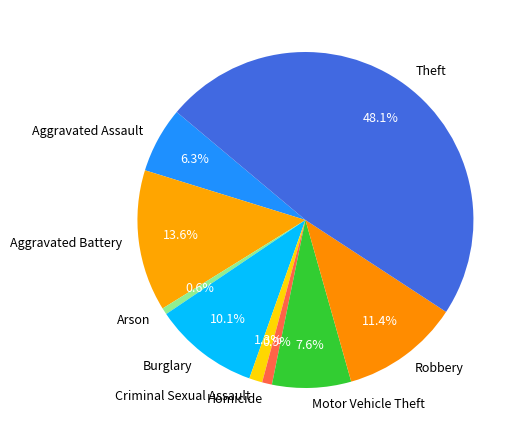

Count the number of slices in the pie.

9